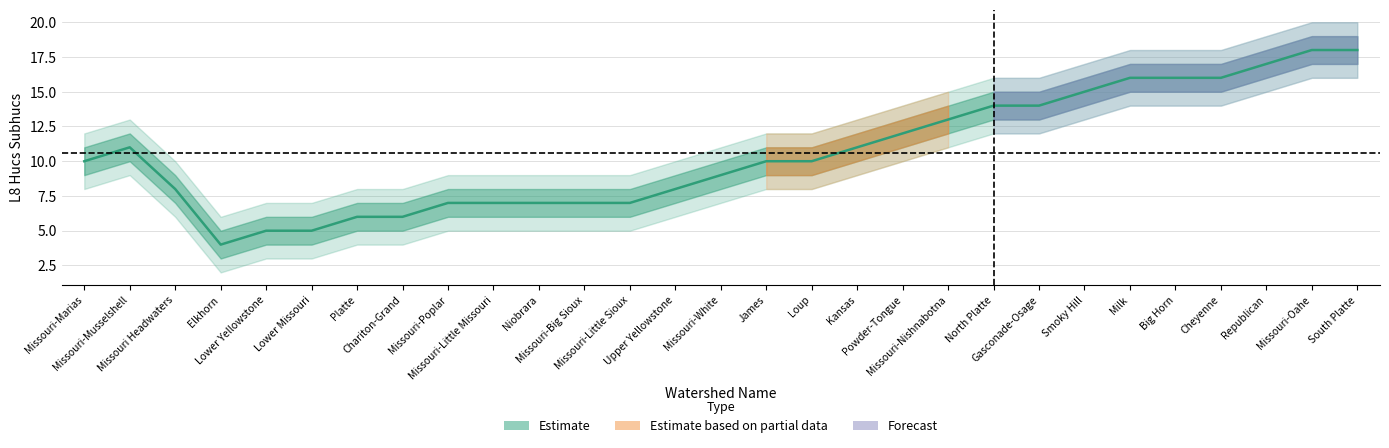

How many values exceed 10?

13